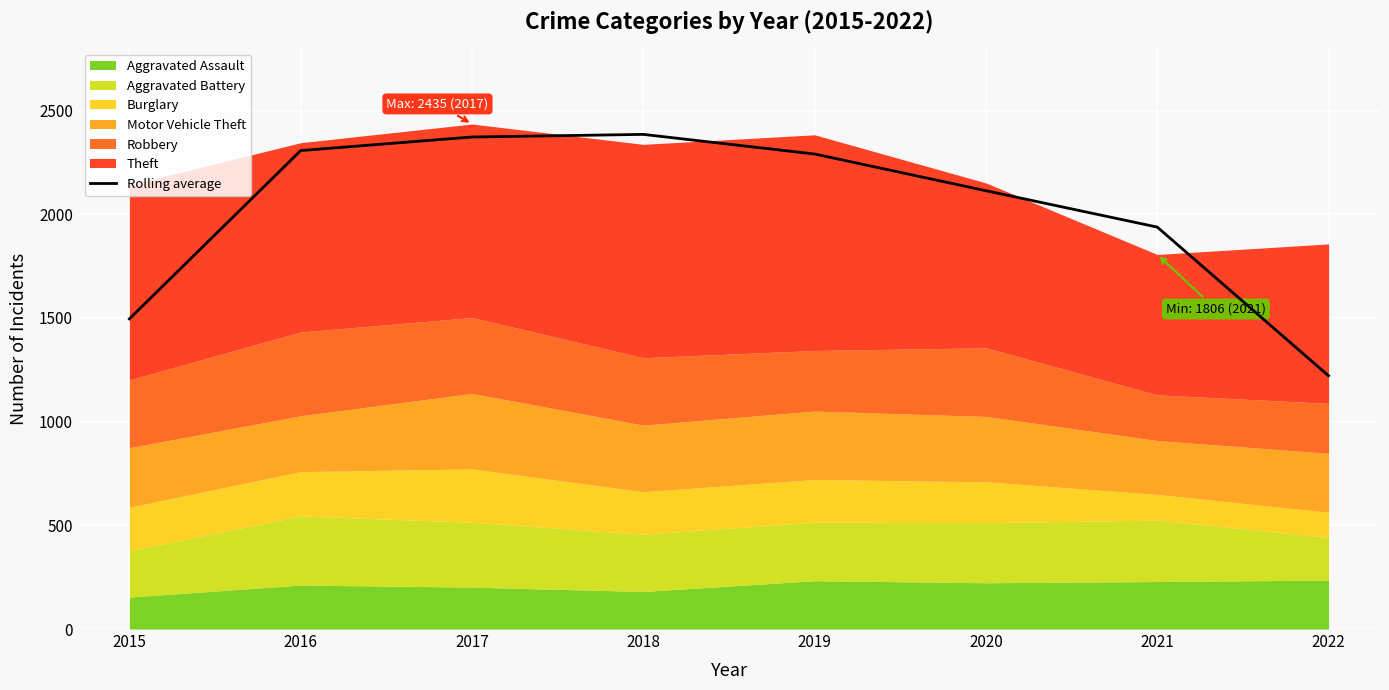

What is the highest value of the Rolling average series?

2385.0